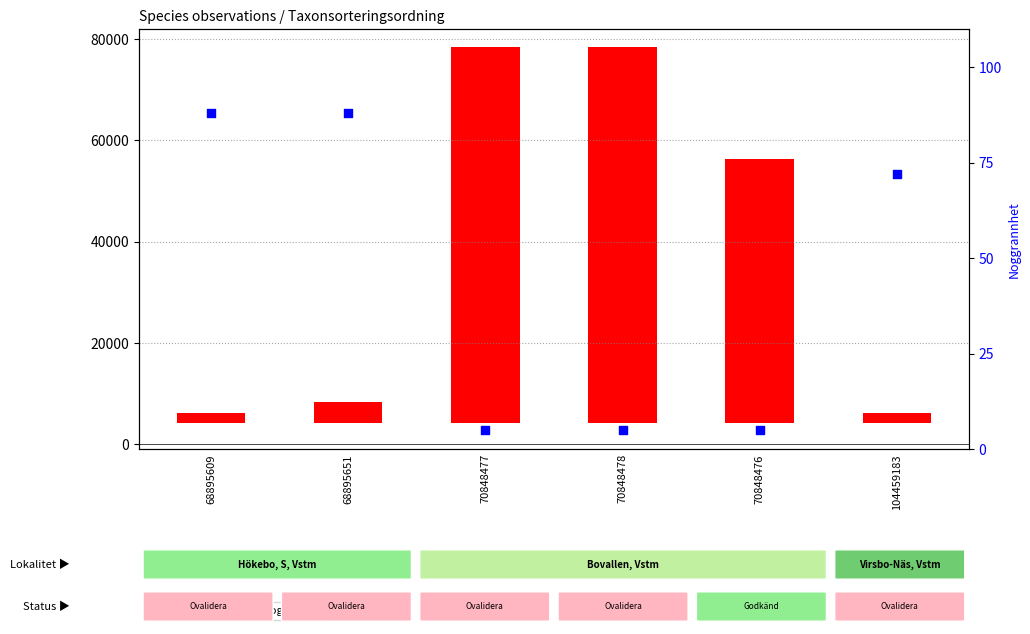

Which series has the largest Y range (max minus min)?

count